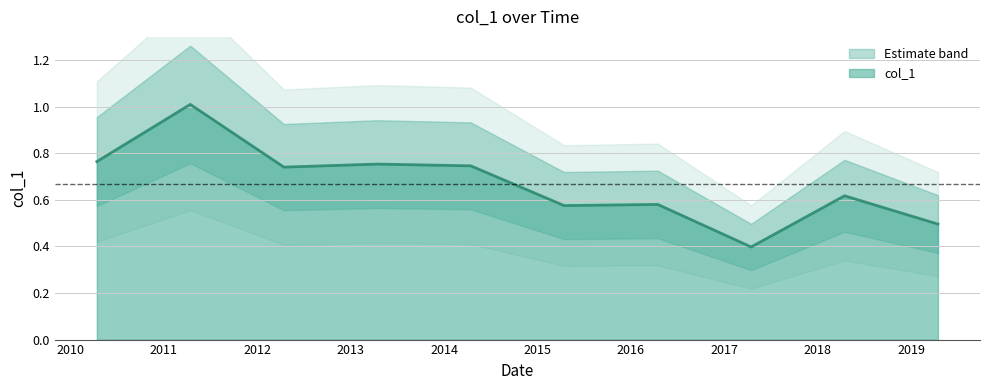

What is the average value?

0.7